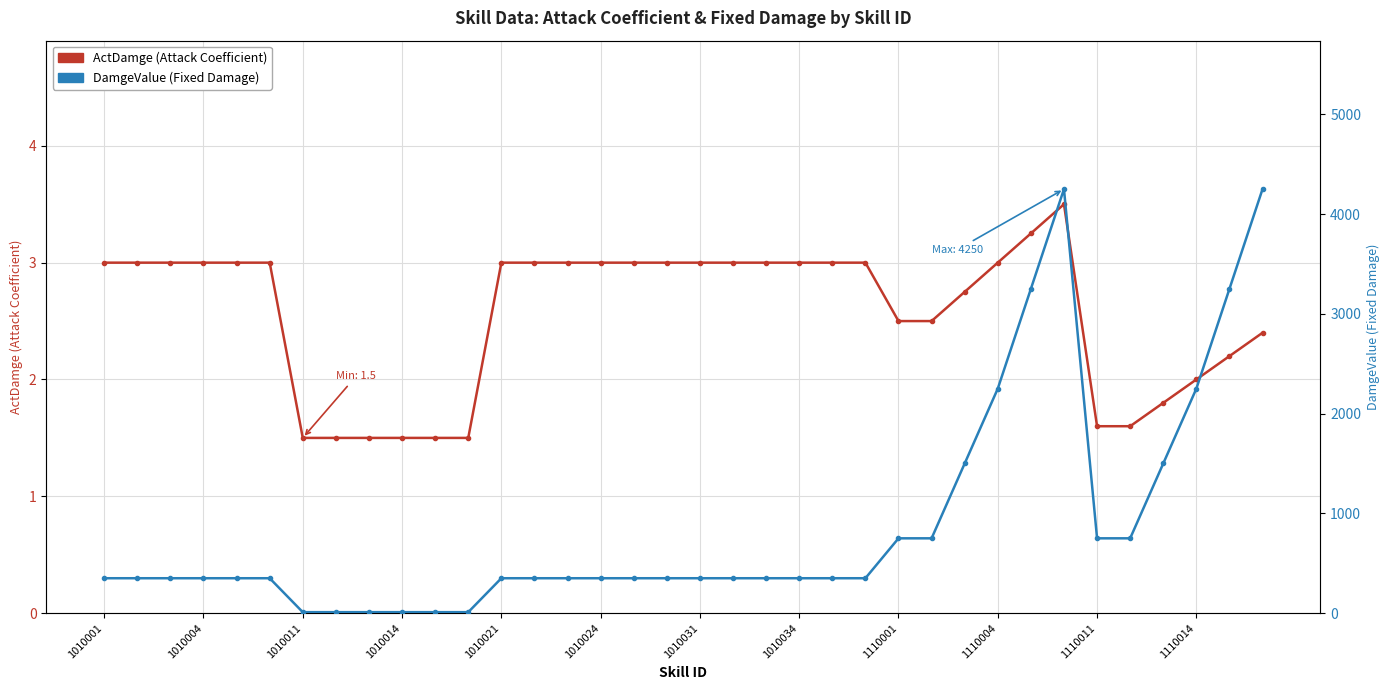

In DamgeValue (Fixed Damage), how many points are higher than both neighbors (excluding endpoints)?

1